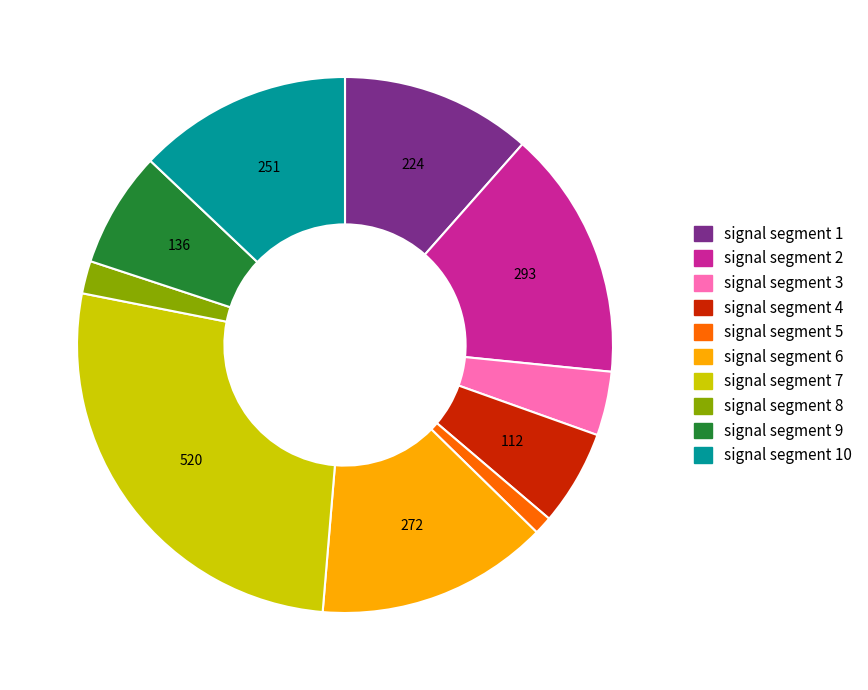

Is there any slice that represents more than half of the pie?

No